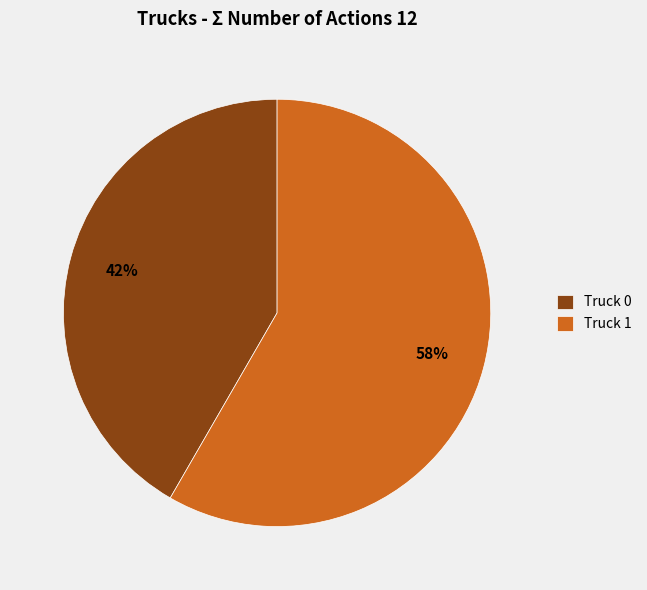

To the nearest percent, what percentage of the pie is Truck 0?

42%